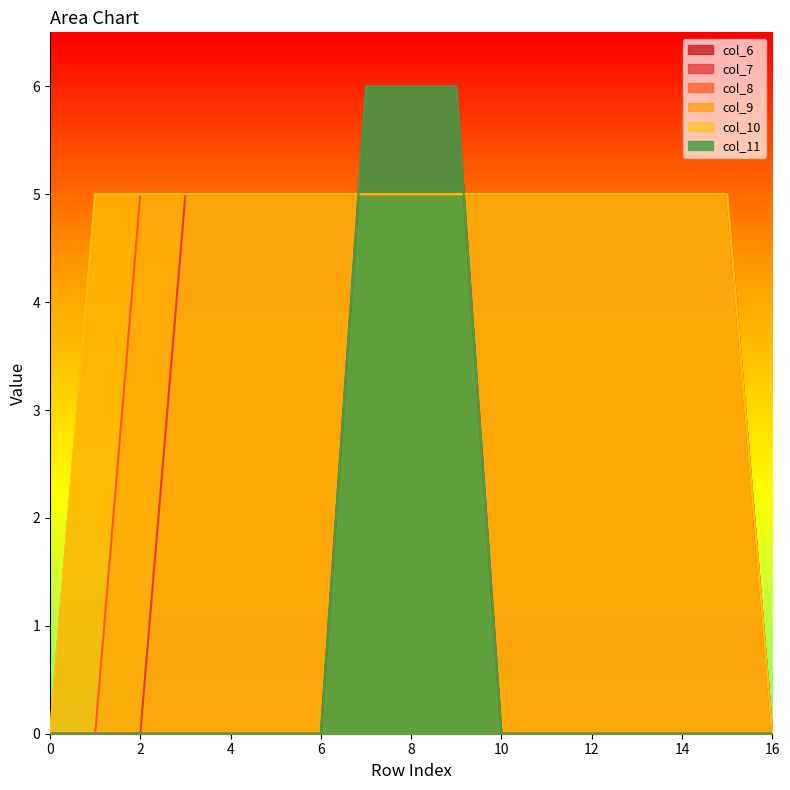

Which category has the highest value in the col_9 series?

1